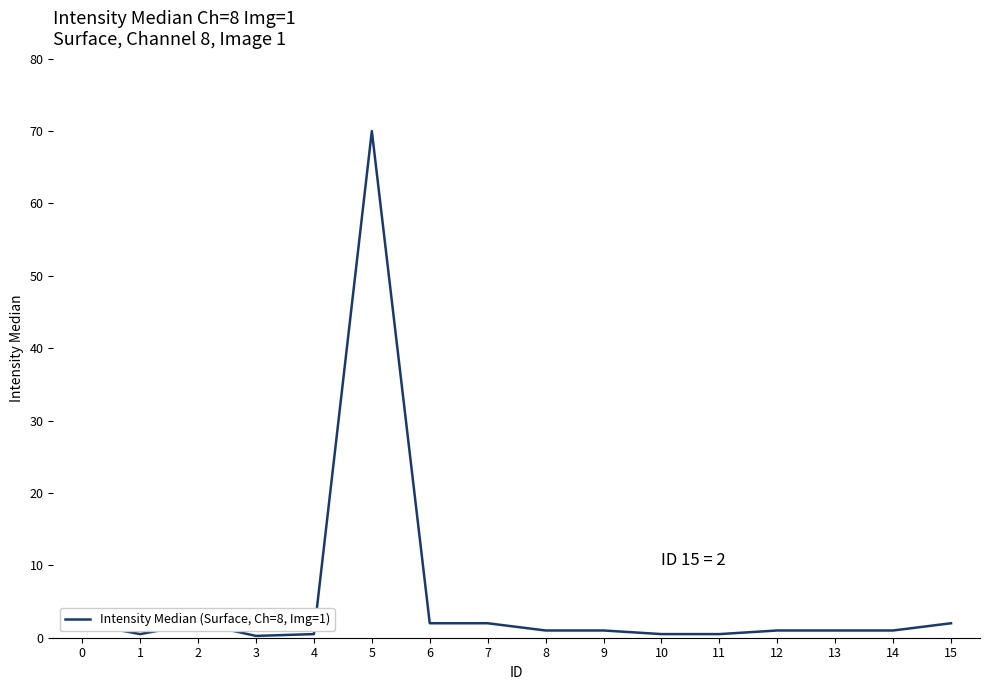

What is the greatest value displayed?

70.0